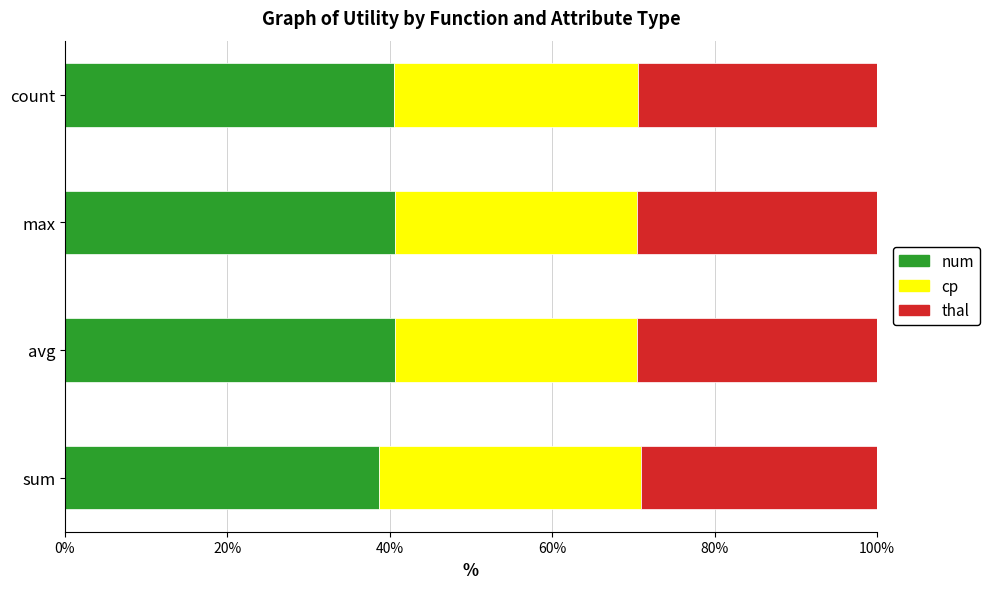

What is the minimum value for num?

38.7